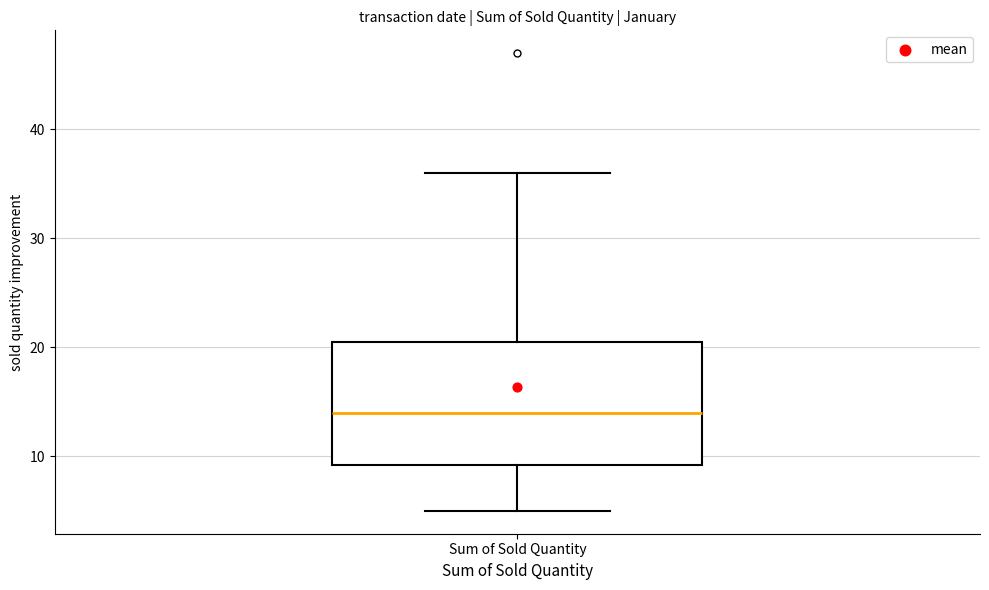

Where is the upper edge of the box for Sum of Sold Quantity on the y-axis? The values are not printed on the chart, so give them approximately, as read against the axis.

21